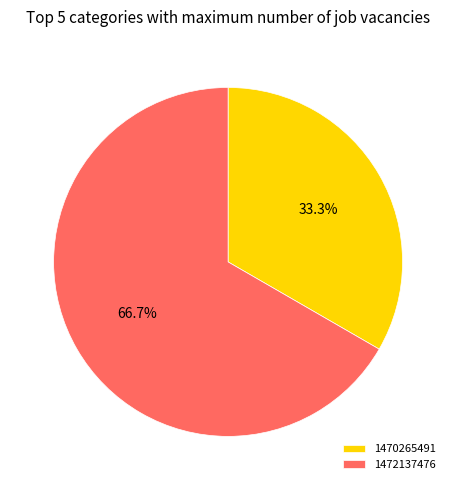

What is the ratio of the value at 1472137476 to the value at 1470265491?

2.0